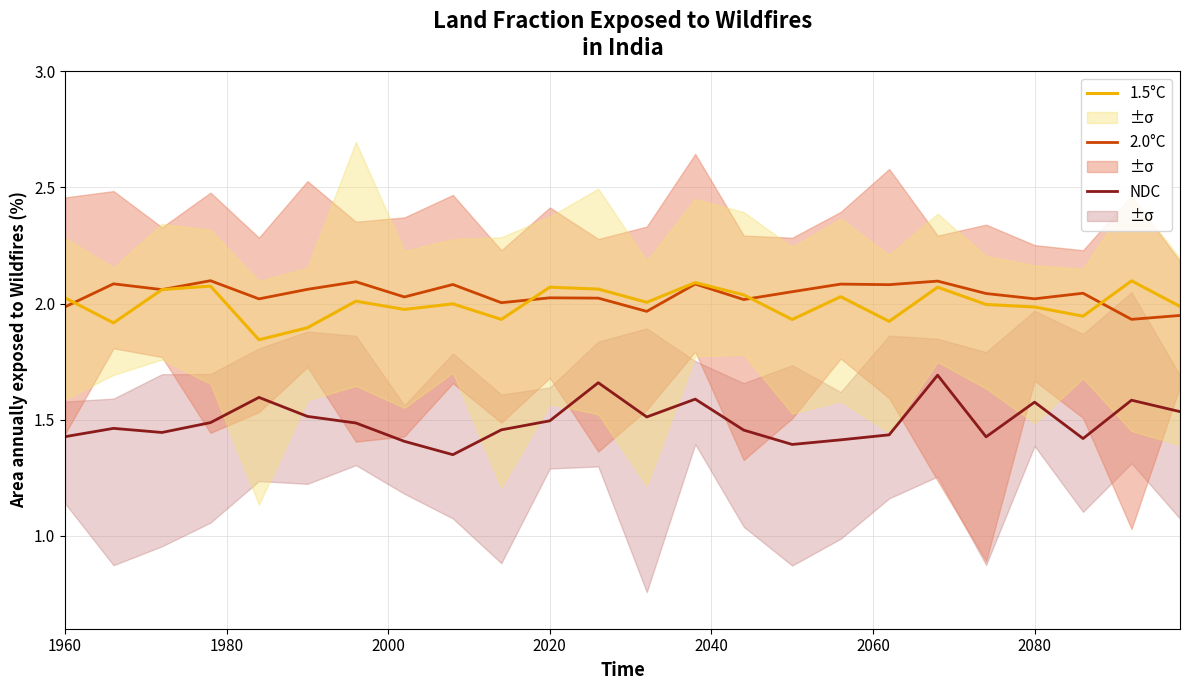

What is the sum of all NDC values?

35.8